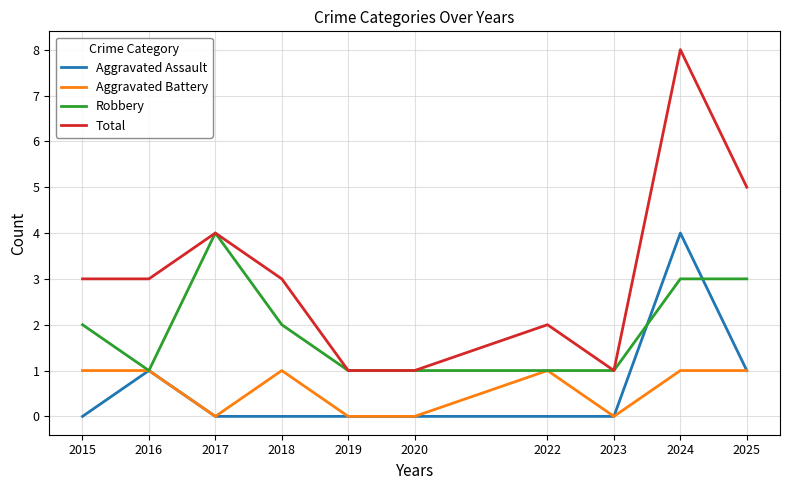

True or false: Aggravated Battery has more than 0 interior local peaks.

True